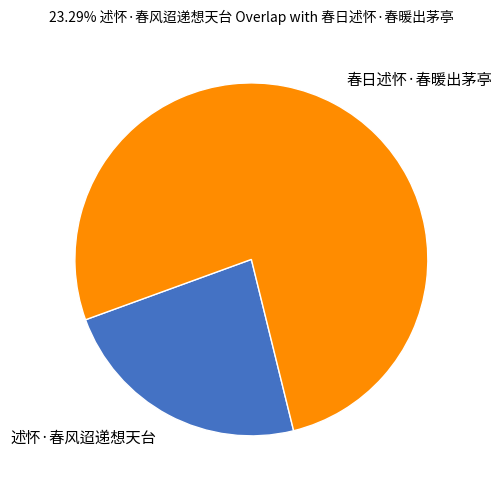

Which category has the smallest portion of the pie?

述怀·春风迢递想天台